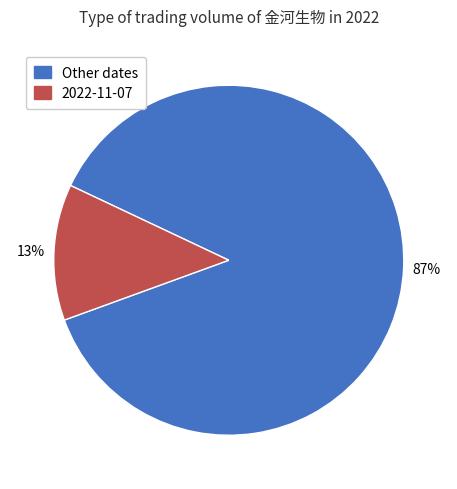

Which has a higher value, Other dates or 2022-11-07?

Other dates